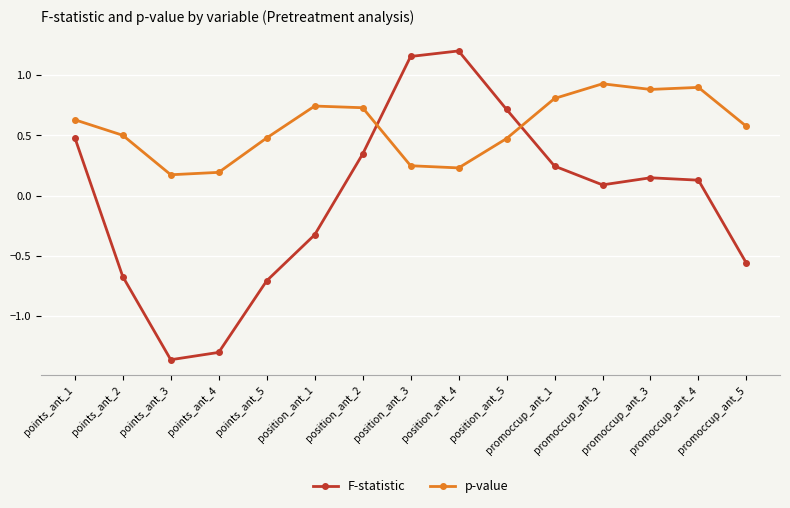

List the series in order of their peak value, lowest first.

p-value, F-statistic